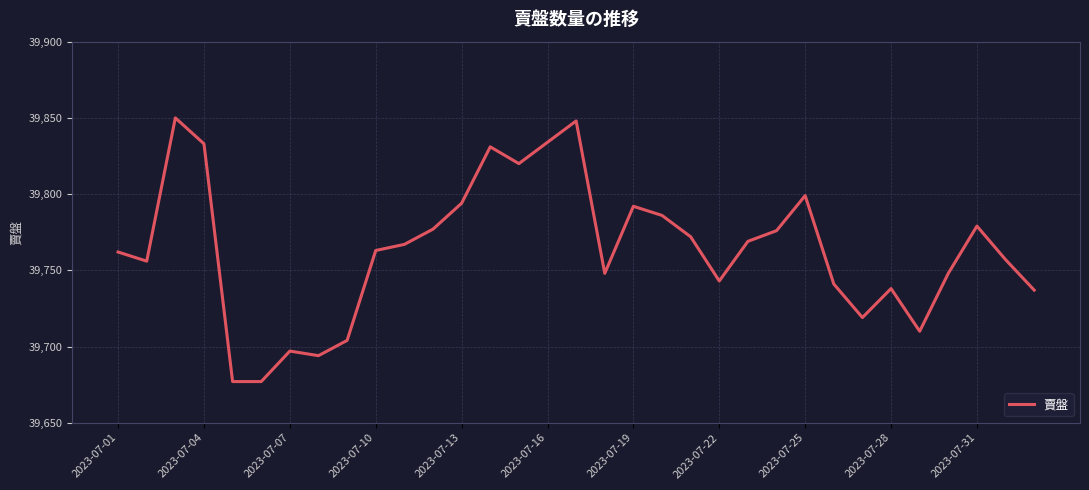

What is the minimum value shown in the chart?

39677